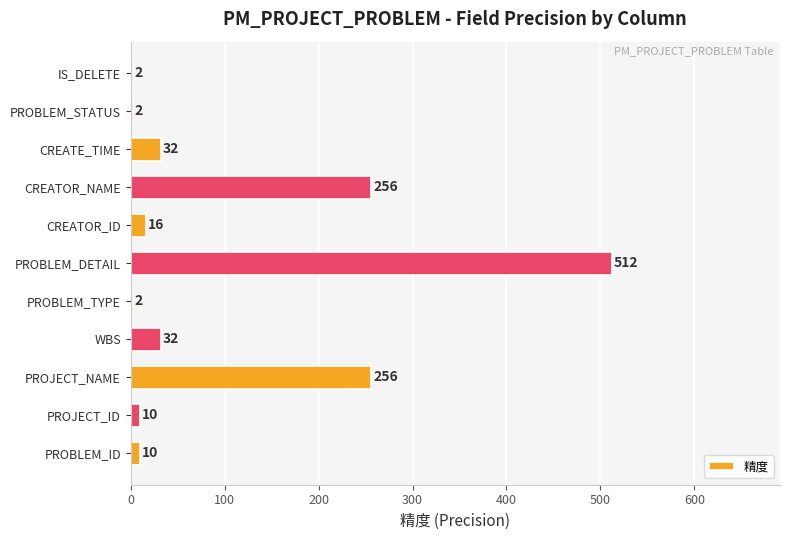

What is the sum of all values?

1130